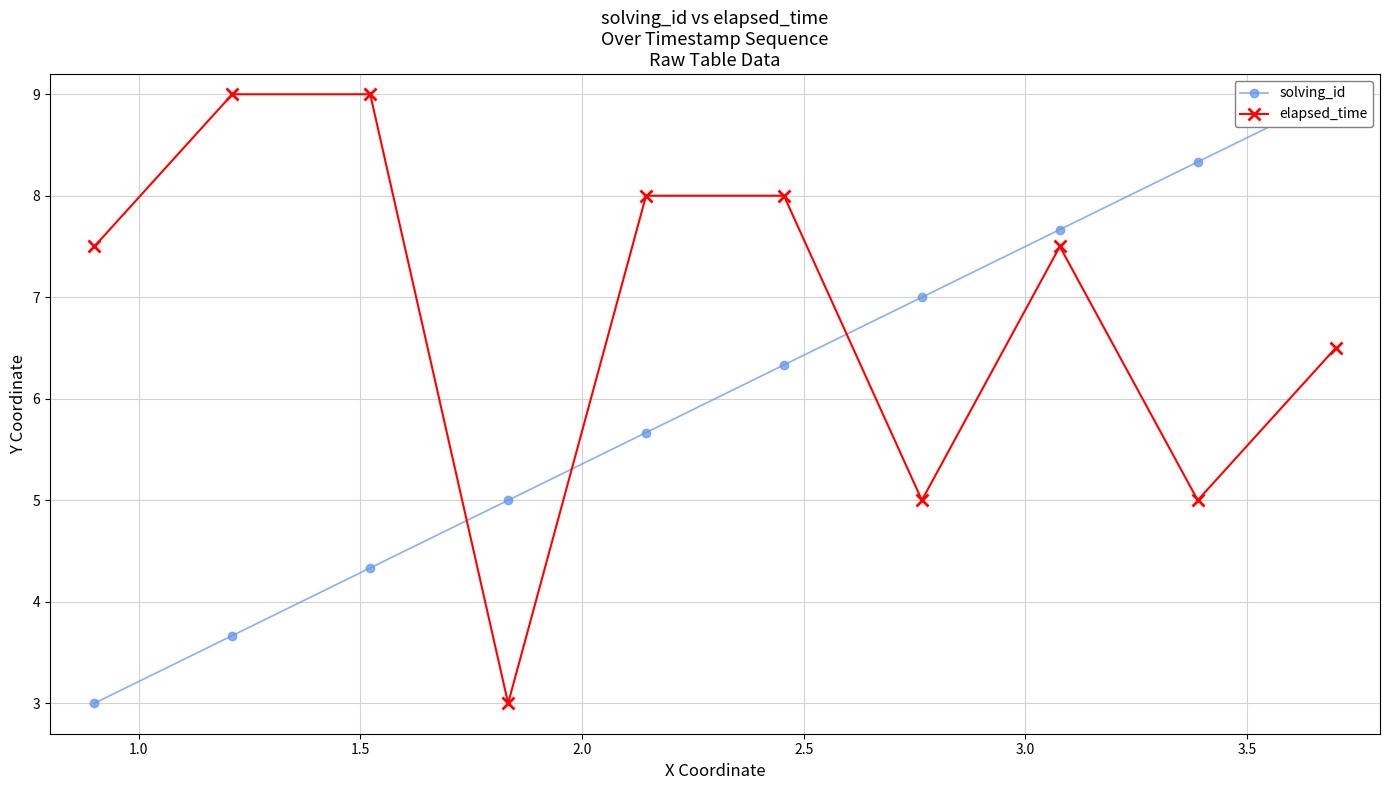

What is the value of the elapsed_time point at the 9th from the left?

5.0